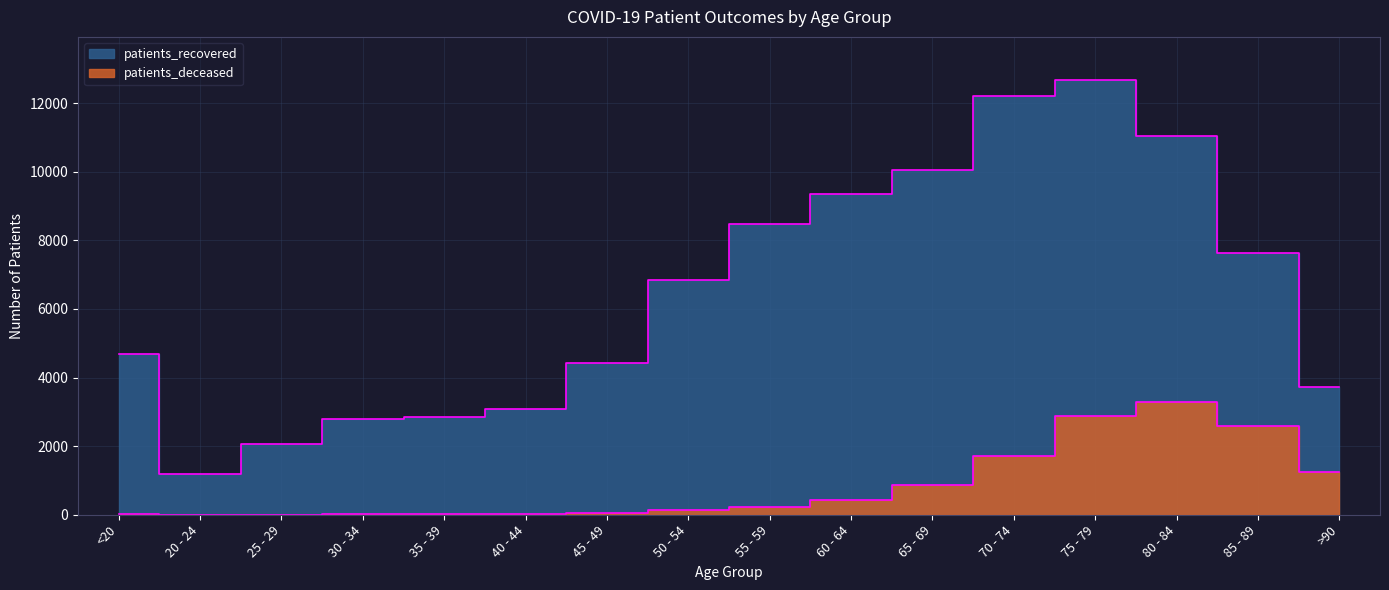

The value of patients_deceased at <20 is 26. True or false?

False